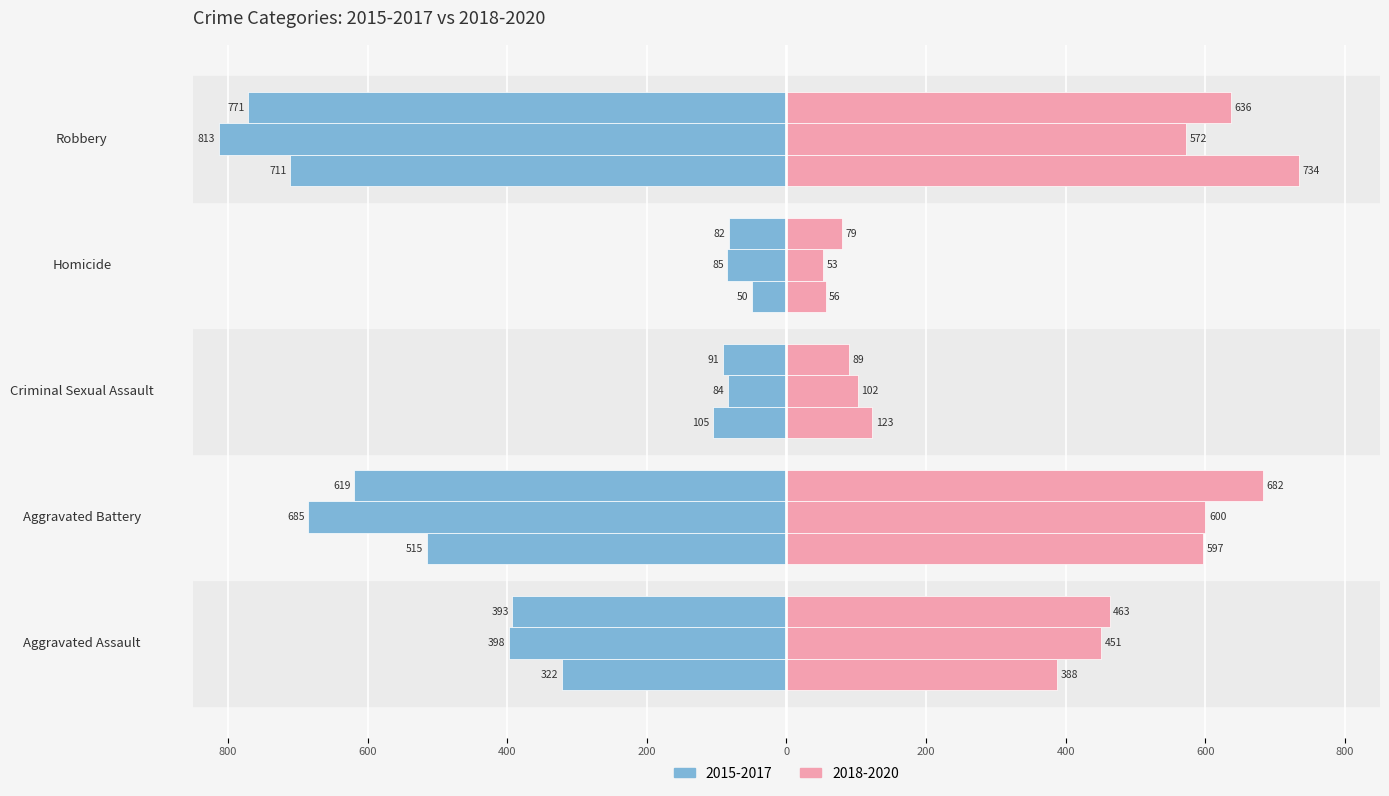

At which label is 2018 closest to 395?

Aggravated Assault